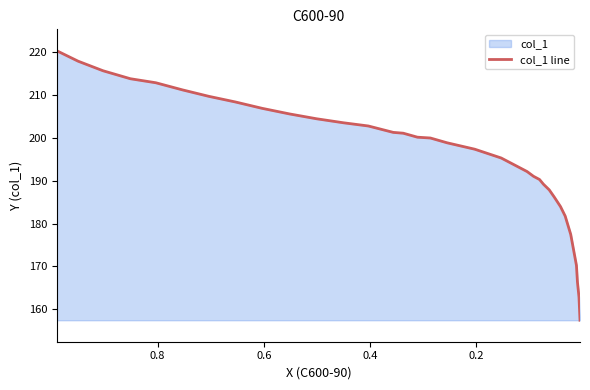

What is the maximum value shown in the chart?

220.2